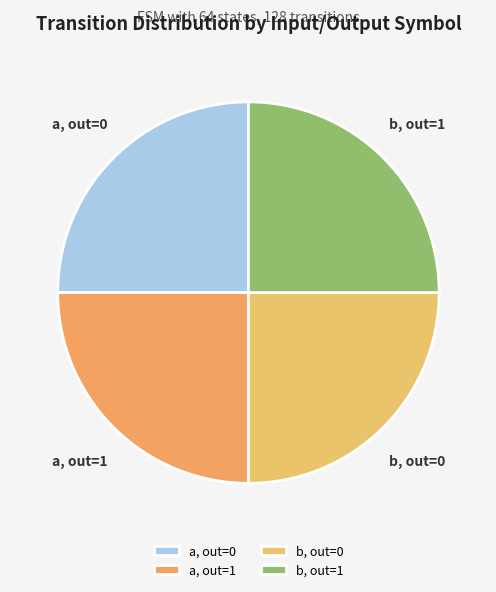

What is the ratio of the value at a, out=1 to the value at b, out=0?

1.0